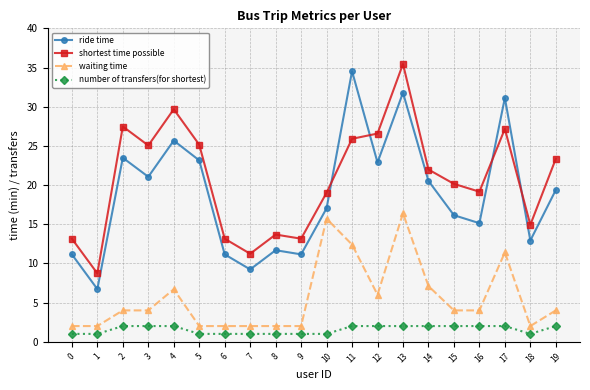

Which series changed the most between 4 and 16?

ride time